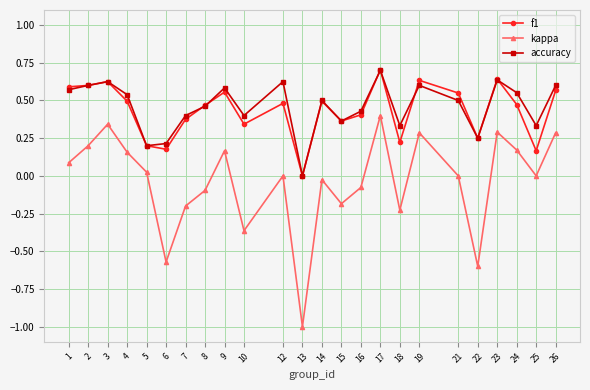

Which label corresponds to the largest value in the chart?

17